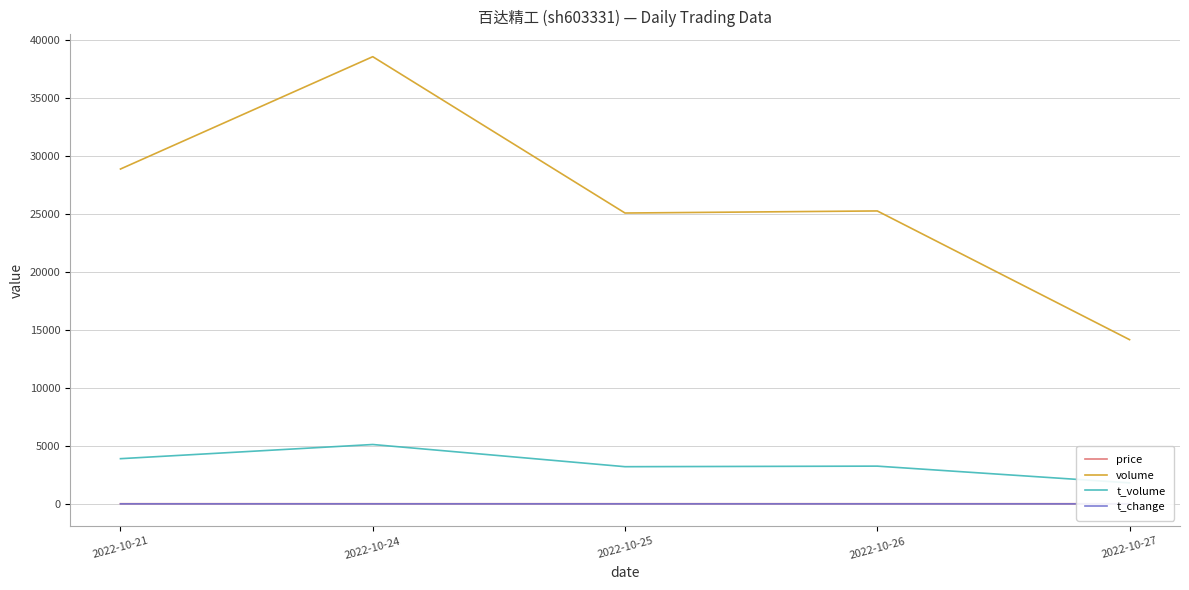

Reading left to right, list all the values displayed in this chart.

price: 13.5	12.9	12.8	12.9	12.8
volume: 28861.0	38543.0	25068.0	25247.0	14153.0
t_volume: 3895.0	5116.0	3204.0	3252.0	1809.0
t_change: 1.6	2.2	1.4	1.4	0.8